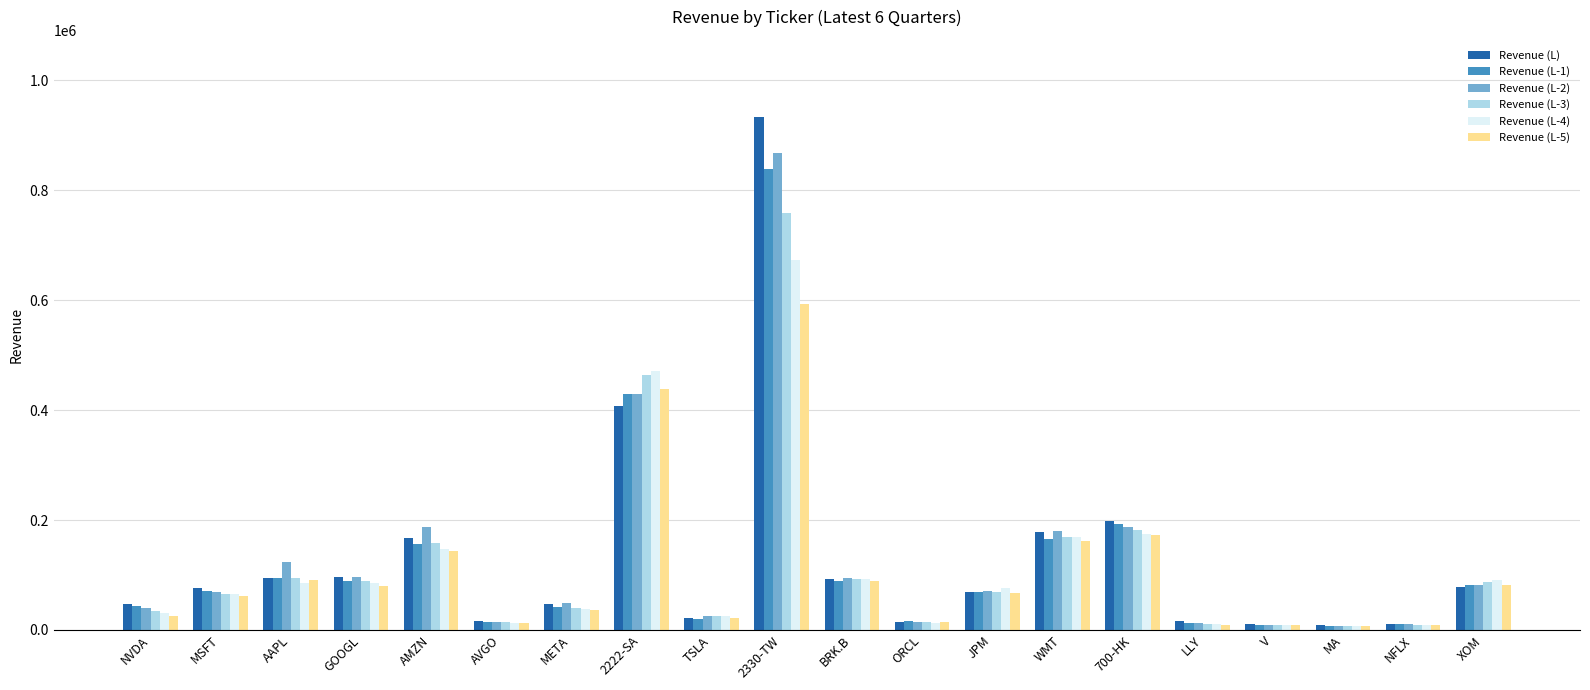

How many data points does each series have?

20